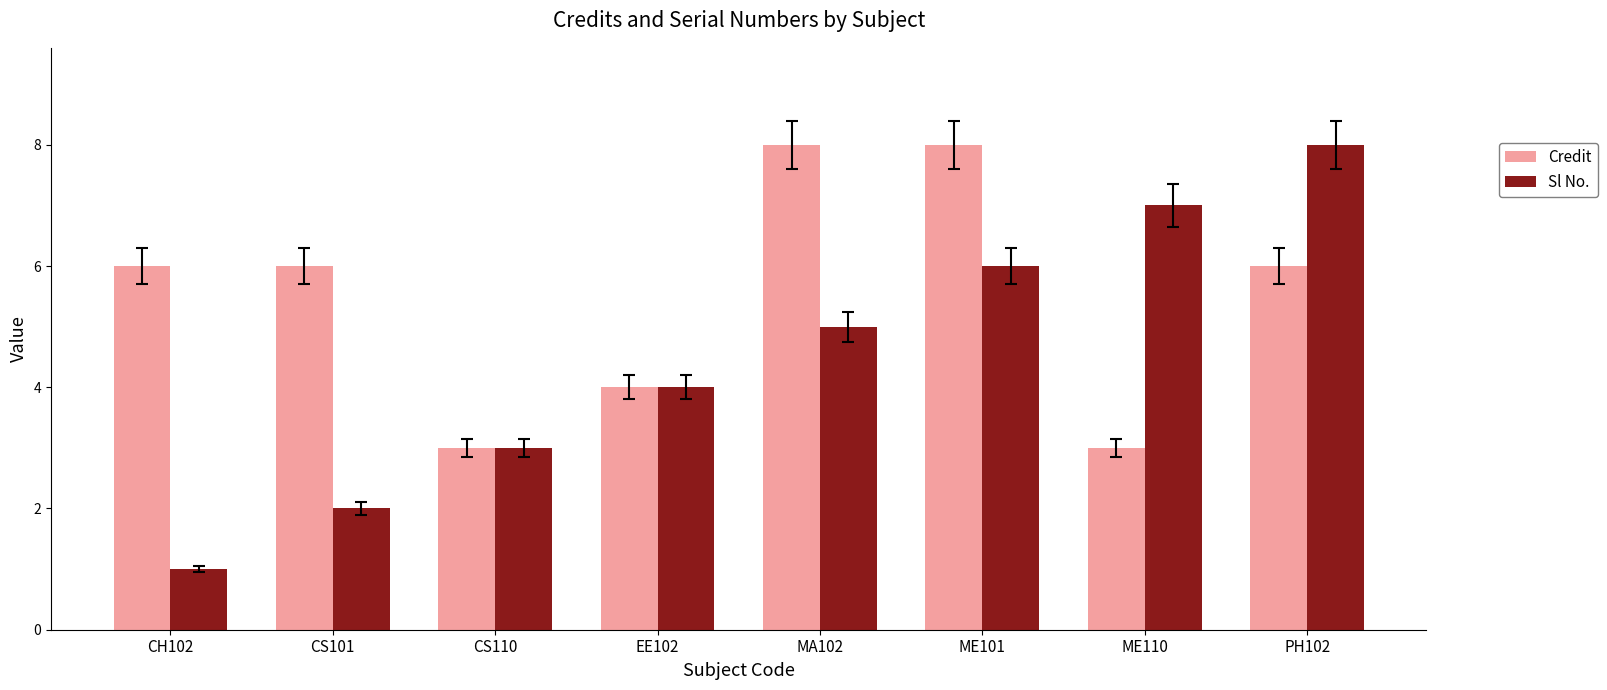

The Credit series shows 4 at EE102. True or false?

True